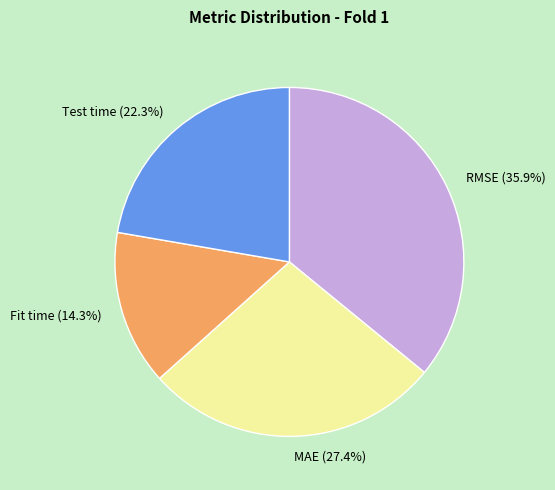

What percentage is the Fit time slice, to the nearest percent?

14%